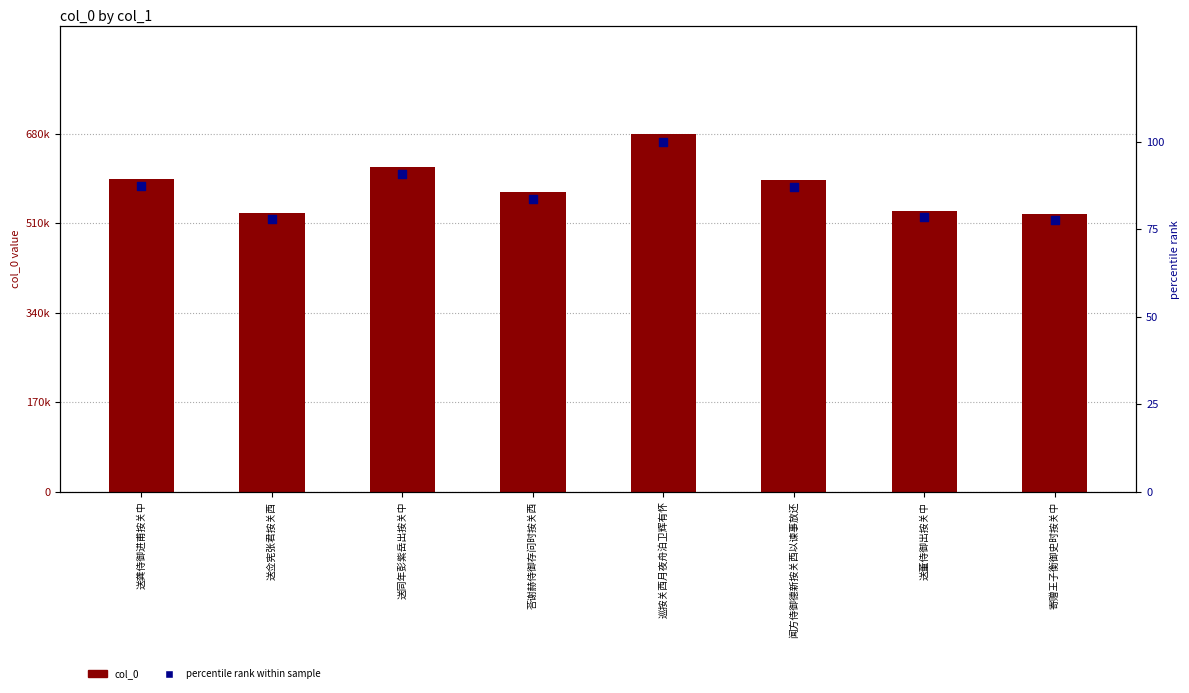

Which series has the largest total across all categories?

col_0